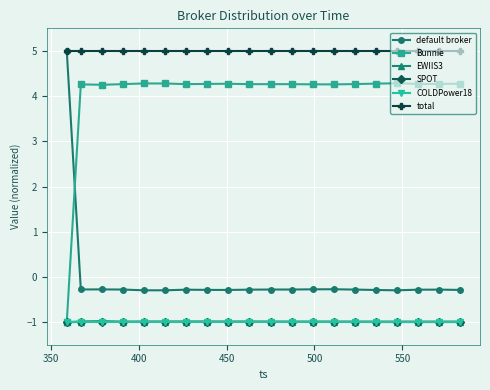

True or false: SPOT and default broker intersect in this chart.

False